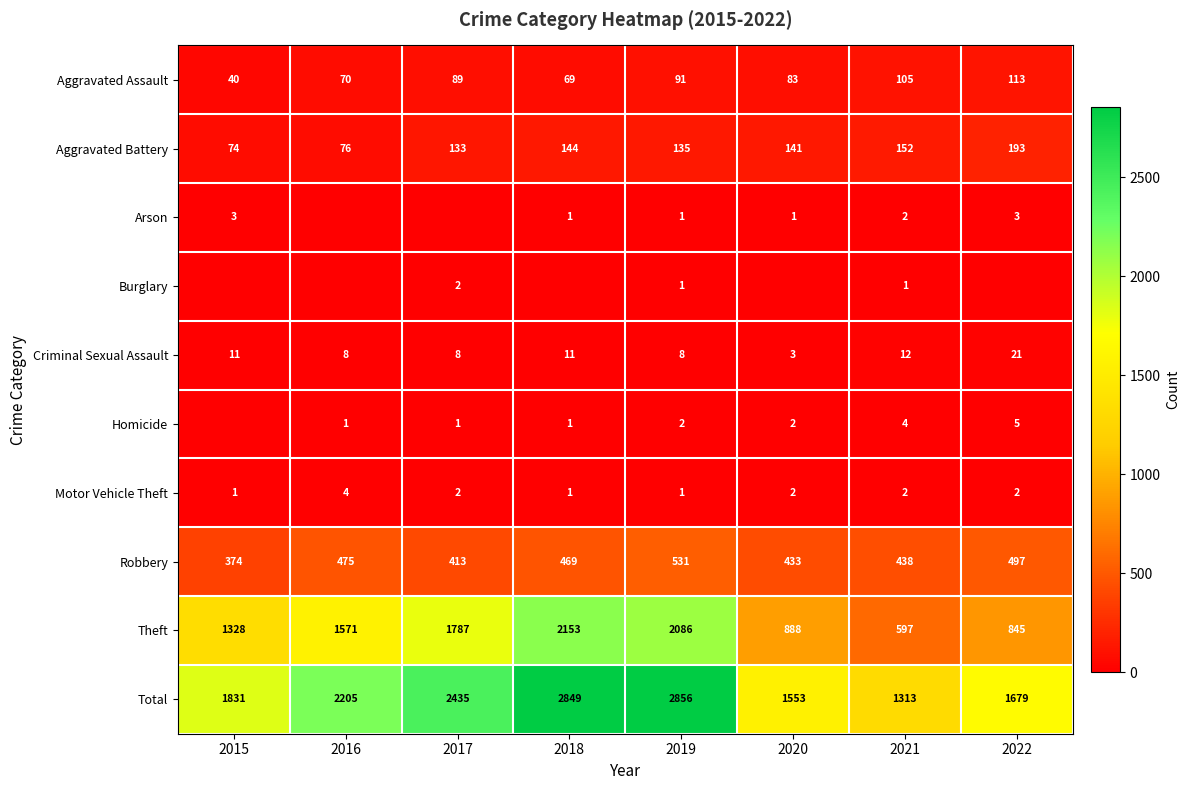

At which label does Criminal Sexual Assault reach its minimum?

2020